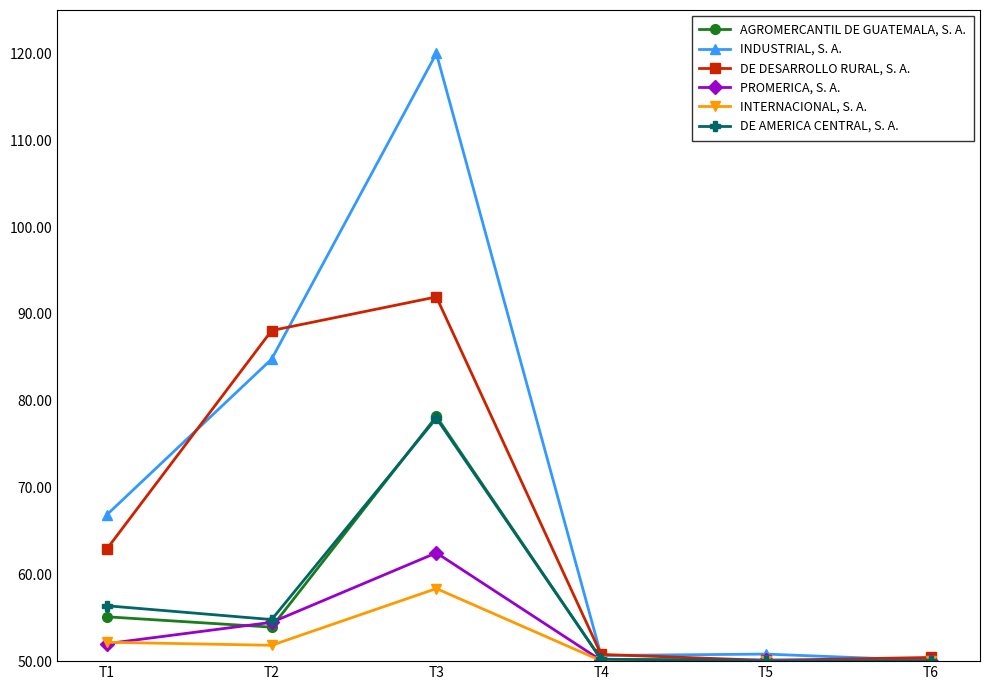

List the series in order of their peak value, lowest first.

INTERNACIONAL, S. A., PROMERICA, S. A., DE AMERICA CENTRAL, S. A., AGROMERCANTIL DE GUATEMALA, S. A., DE DESARROLLO RURAL, S. A., INDUSTRIAL, S. A.